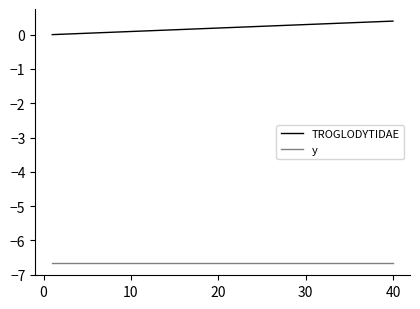

Which series has the largest total across all categories?

TROGLODYTIDAE